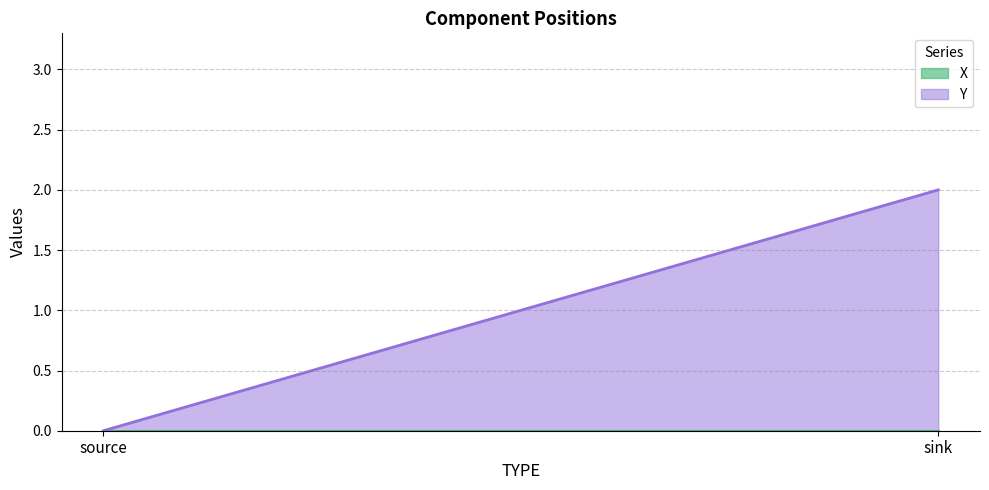

What is the greatest value displayed?

2